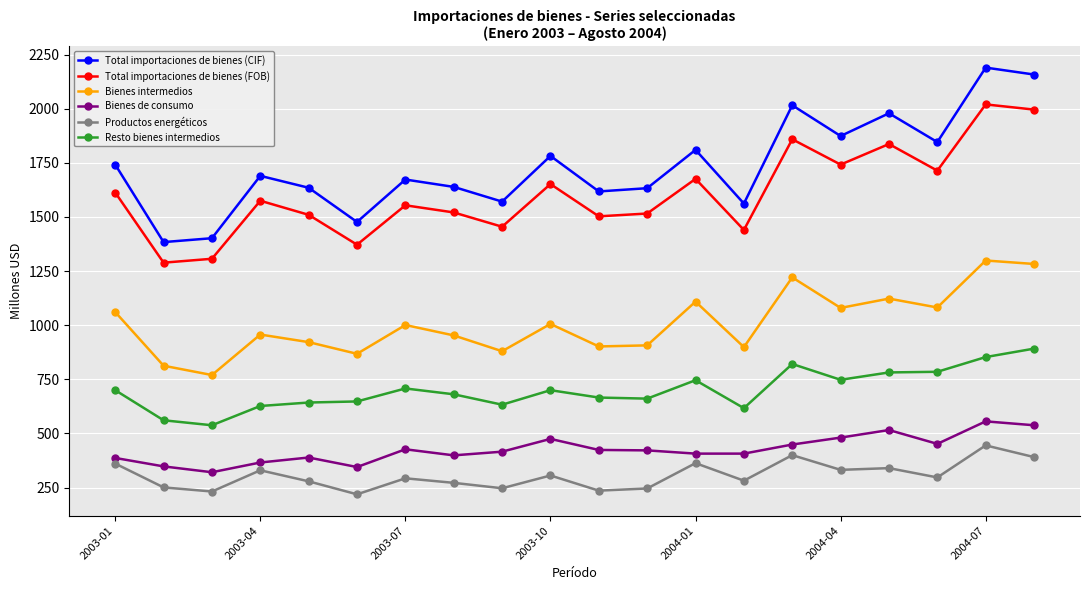

At how many categories does at least one series exceed 1967?

4